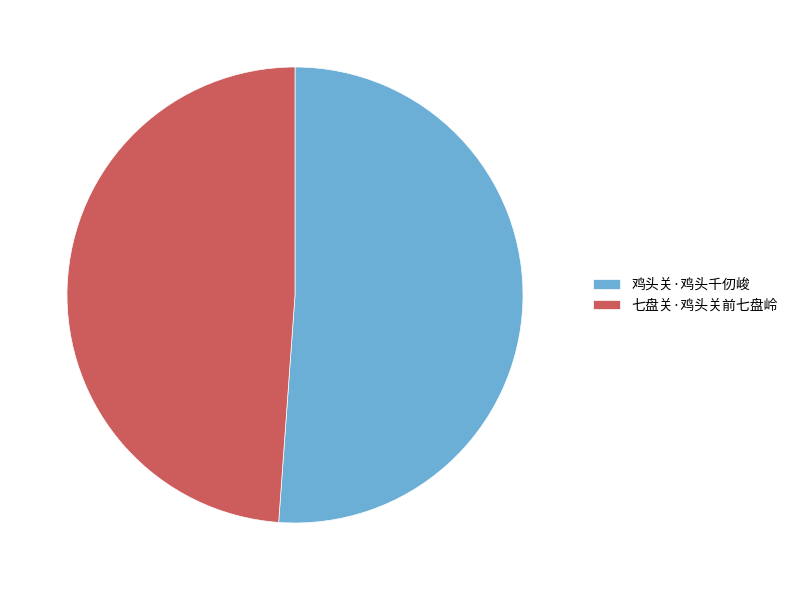

True or false: 鸡头关·鸡头千仞峻 accounts for 38% of the total.

False